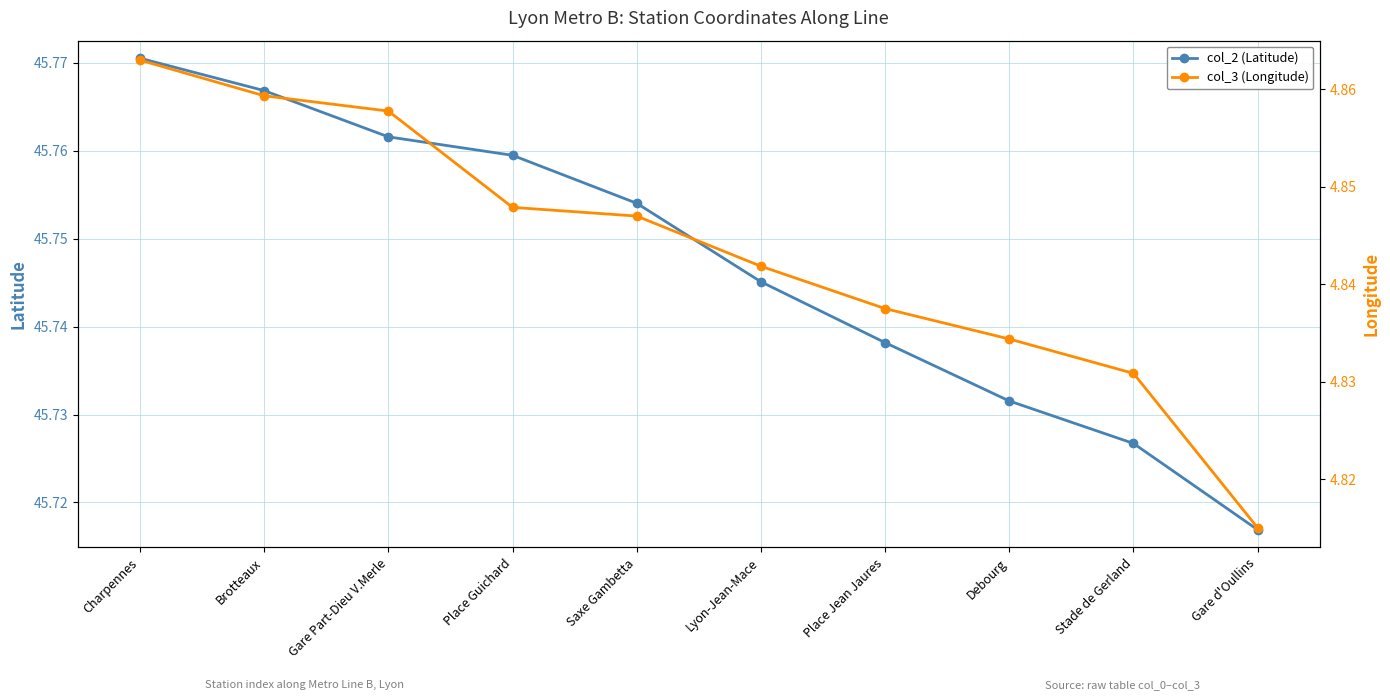

Is it true that col_3 (Longitude) equals 4.9 at Gare Part-Dieu V.Merle?

True